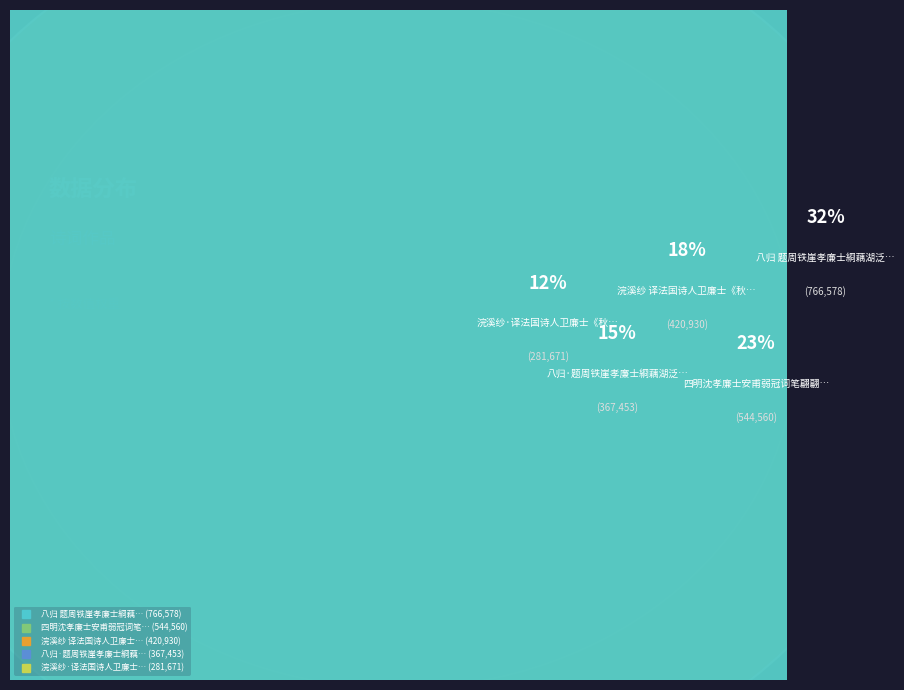

Count the number of slices in the pie.

5